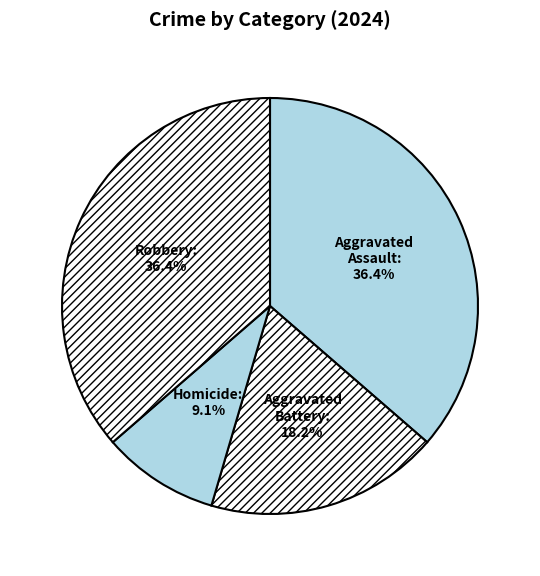

How many segments does this pie chart have?

4